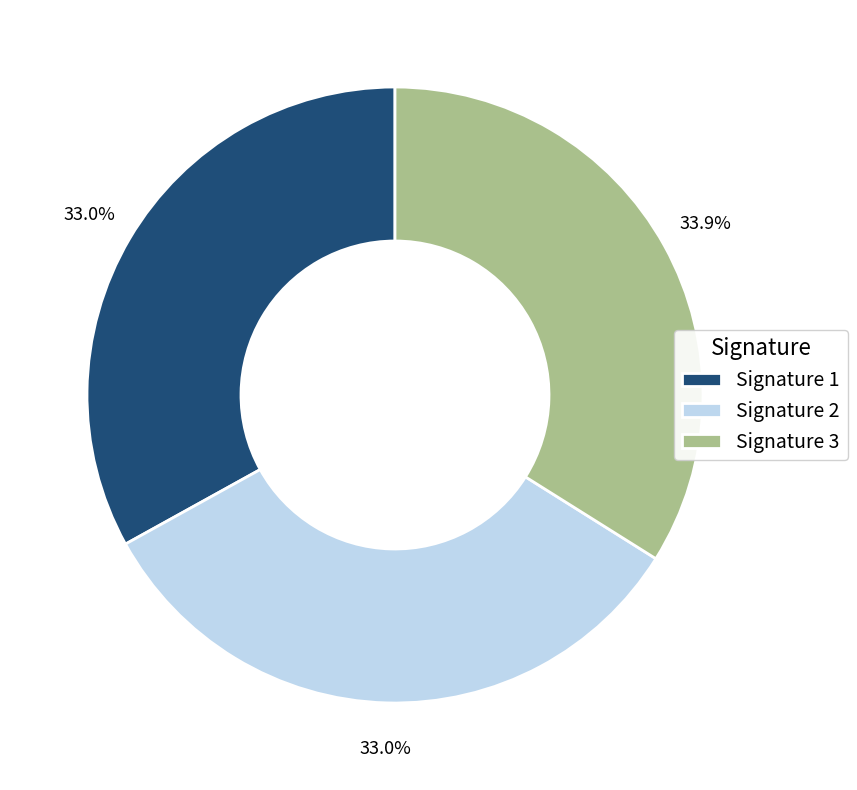

Which slice is the largest?

Signature 3